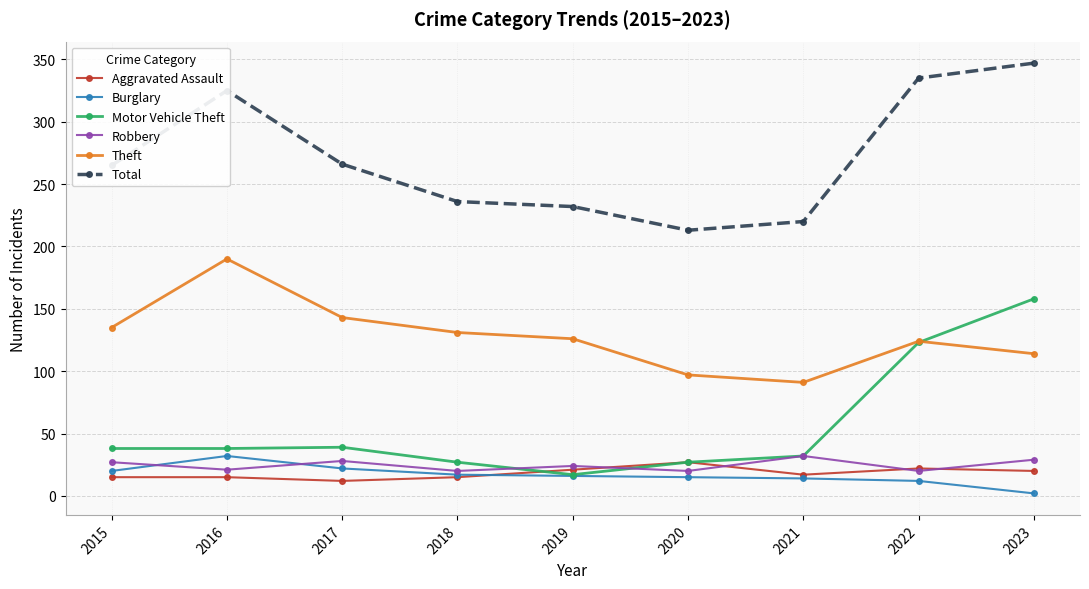

At which category is the sum across all series the highest?

2023